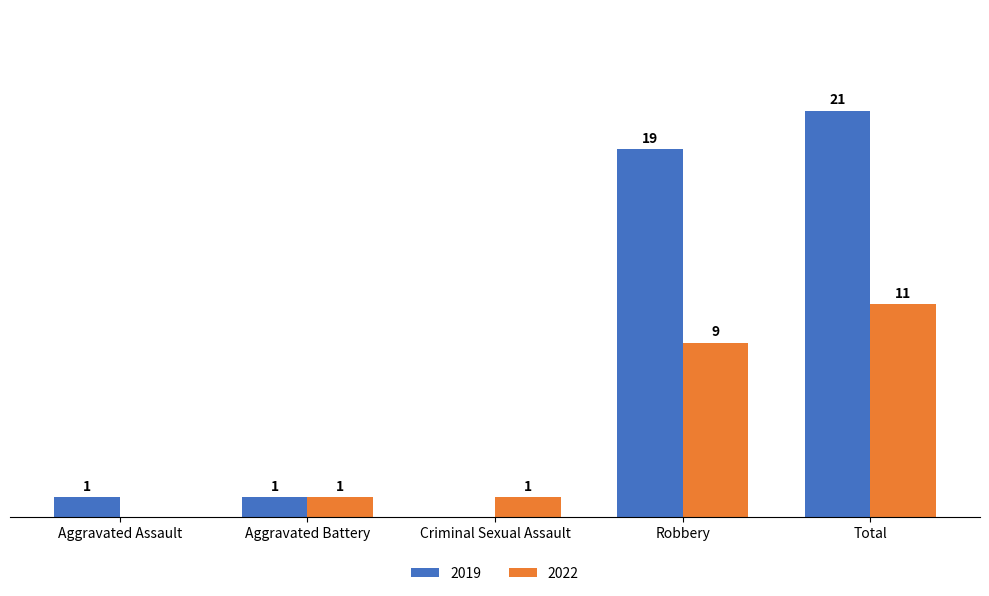

At which category is the sum across all series the highest?

Total